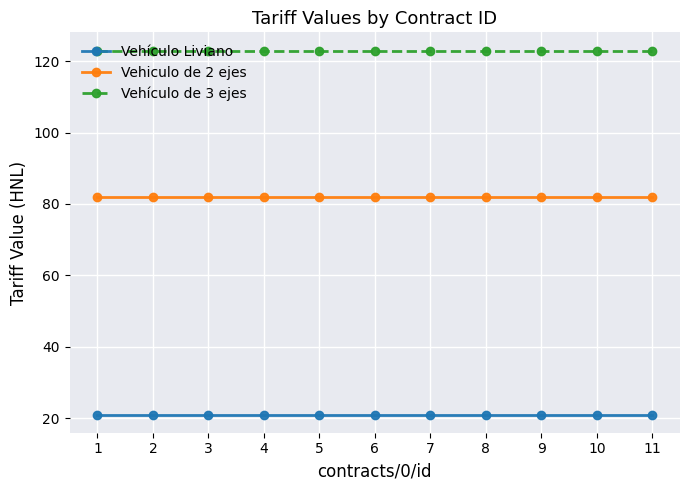

The value of Vehículo de 3 ejes at 4 is 123. True or false?

True